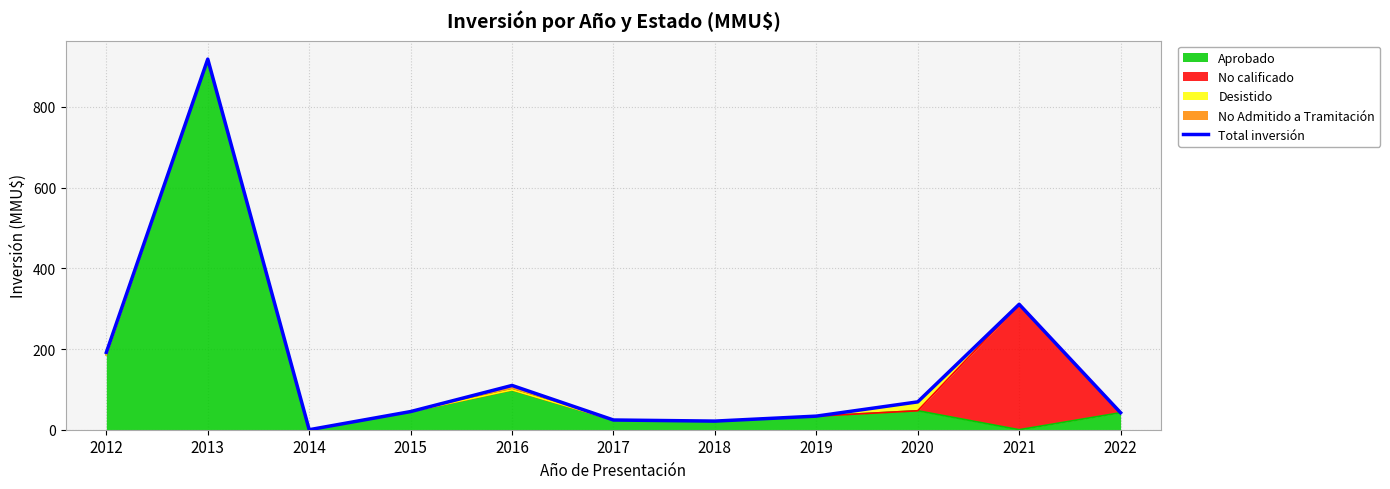

What is the sum of all values?

1765.6